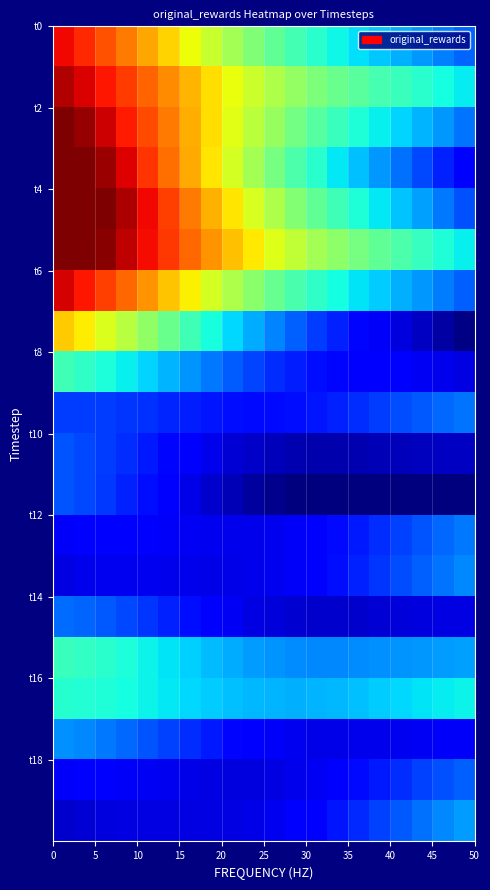

Reading right to left, what are all the values shown in this chart?

row_0: -0.1	-0.1	-0.1	-0.1	-0.1	-0.1	-0.1	-0.1	-0.1	-0.1	-0.1	-0.1	-0.1	-0.1	-0.1	-0.1	-0.1	-0.1	-0.1	-0.1
row_1: -0.1	-0.1	-0.1	-0.1	-0.1	-0.1	-0.1	-0.1	-0.1	-0.1	-0.1	-0.1	-0.1	-0.1	-0.1	-0.1	-0.1	-0.1	-0.1	-0.1
row_2: -0.1	-0.1	-0.1	-0.1	-0.1	-0.1	-0.1	-0.1	-0.1	-0.1	-0.1	-0.1	-0.1	-0.1	-0.1	-0.1	-0.1	-0.1	-0.1	-0.0
row_3: -0.2	-0.2	-0.1	-0.1	-0.1	-0.1	-0.1	-0.1	-0.1	-0.1	-0.1	-0.1	-0.1	-0.1	-0.1	-0.1	-0.1	-0.1	-0.0	-0.0
row_4: -0.1	-0.1	-0.1	-0.1	-0.1	-0.1	-0.1	-0.1	-0.1	-0.1	-0.1	-0.1	-0.1	-0.1	-0.1	-0.1	-0.1	-0.0	-0.0	-0.0
row_5: -0.1	-0.1	-0.1	-0.1	-0.1	-0.1	-0.1	-0.1	-0.1	-0.1	-0.1	-0.1	-0.1	-0.1	-0.1	-0.1	-0.1	-0.0	-0.0	-0.0
row_6: -0.1	-0.1	-0.1	-0.1	-0.1	-0.1	-0.1	-0.1	-0.1	-0.1	-0.1	-0.1	-0.1	-0.1	-0.1	-0.1	-0.1	-0.1	-0.1	-0.1
row_7: -0.2	-0.2	-0.2	-0.2	-0.2	-0.2	-0.2	-0.1	-0.1	-0.1	-0.1	-0.1	-0.1	-0.1	-0.1	-0.1	-0.1	-0.1	-0.1	-0.1
row_8: -0.2	-0.2	-0.2	-0.2	-0.2	-0.2	-0.2	-0.2	-0.2	-0.1	-0.1	-0.1	-0.1	-0.1	-0.1	-0.1	-0.1	-0.1	-0.1	-0.1
row_9: -0.1	-0.1	-0.1	-0.1	-0.1	-0.1	-0.2	-0.2	-0.2	-0.2	-0.2	-0.2	-0.2	-0.2	-0.2	-0.1	-0.1	-0.1	-0.1	-0.1
row_10: -0.2	-0.2	-0.2	-0.2	-0.2	-0.2	-0.2	-0.2	-0.2	-0.2	-0.2	-0.2	-0.2	-0.2	-0.2	-0.2	-0.1	-0.1	-0.1	-0.1
row_11: -0.2	-0.2	-0.2	-0.2	-0.2	-0.2	-0.2	-0.2	-0.2	-0.2	-0.2	-0.2	-0.2	-0.2	-0.2	-0.2	-0.2	-0.1	-0.1	-0.1
row_12: -0.1	-0.1	-0.1	-0.1	-0.1	-0.2	-0.2	-0.2	-0.2	-0.2	-0.2	-0.2	-0.2	-0.2	-0.2	-0.2	-0.2	-0.2	-0.2	-0.2
row_13: -0.1	-0.1	-0.1	-0.1	-0.1	-0.2	-0.2	-0.2	-0.2	-0.2	-0.2	-0.2	-0.2	-0.2	-0.2	-0.2	-0.2	-0.2	-0.2	-0.2
row_14: -0.2	-0.2	-0.2	-0.2	-0.2	-0.2	-0.2	-0.2	-0.2	-0.2	-0.2	-0.2	-0.2	-0.2	-0.2	-0.1	-0.1	-0.1	-0.1	-0.1
row_15: -0.1	-0.1	-0.1	-0.1	-0.1	-0.1	-0.1	-0.1	-0.1	-0.1	-0.1	-0.1	-0.1	-0.1	-0.1	-0.1	-0.1	-0.1	-0.1	-0.1
row_16: -0.1	-0.1	-0.1	-0.1	-0.1	-0.1	-0.1	-0.1	-0.1	-0.1	-0.1	-0.1	-0.1	-0.1	-0.1	-0.1	-0.1	-0.1	-0.1	-0.1
row_17: -0.2	-0.2	-0.2	-0.2	-0.2	-0.2	-0.2	-0.2	-0.2	-0.2	-0.2	-0.2	-0.2	-0.1	-0.1	-0.1	-0.1	-0.1	-0.1	-0.1
row_18: -0.1	-0.1	-0.1	-0.1	-0.2	-0.2	-0.2	-0.2	-0.2	-0.2	-0.2	-0.2	-0.2	-0.2	-0.2	-0.2	-0.2	-0.2	-0.2	-0.2
row_19: -0.1	-0.1	-0.1	-0.1	-0.1	-0.1	-0.2	-0.2	-0.2	-0.2	-0.2	-0.2	-0.2	-0.2	-0.2	-0.2	-0.2	-0.2	-0.2	-0.2